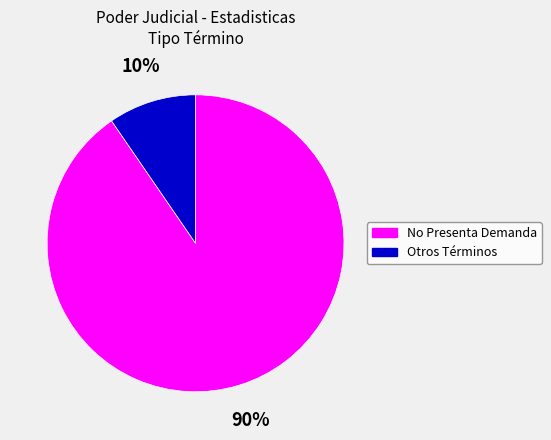

Which has a higher value, Otros Términos or No Presenta Demanda?

No Presenta Demanda